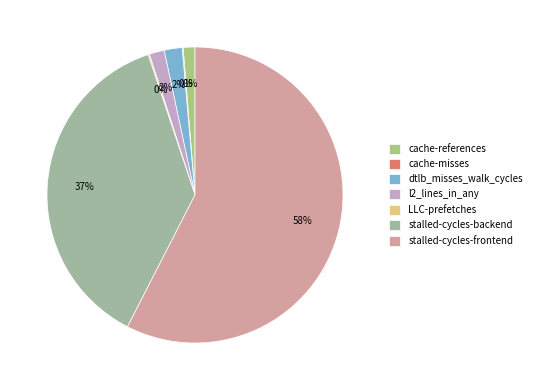

Is it true that LLC-prefetches is 0% of the pie?

True